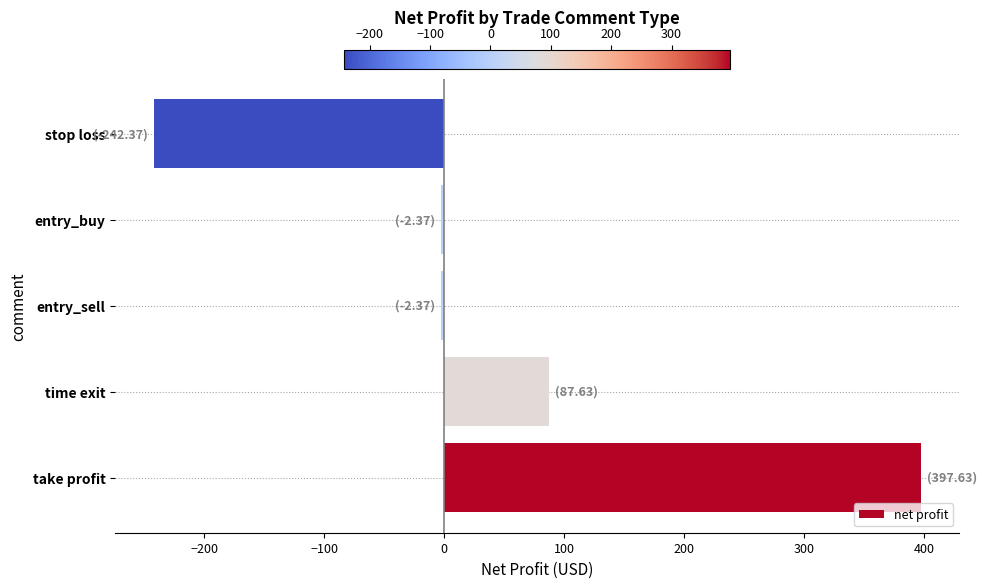

What is the change in value from take profit to stop loss?

-640.0